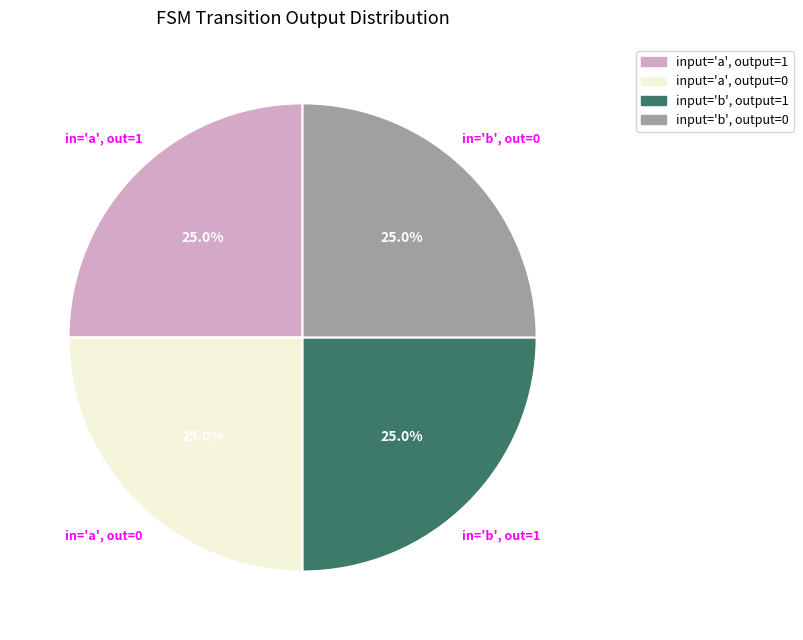

Does input='a', output=1 account for over 50% of the chart?

No